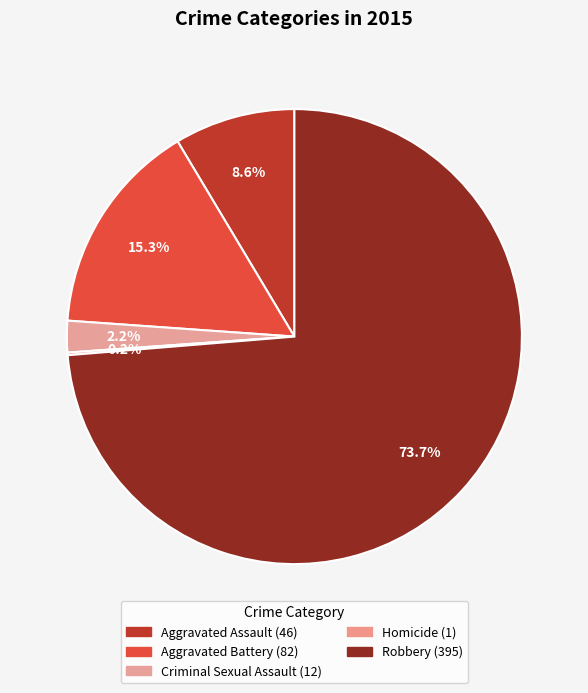

Combined, do Aggravated Battery and Aggravated Assault account for over 50%?

No